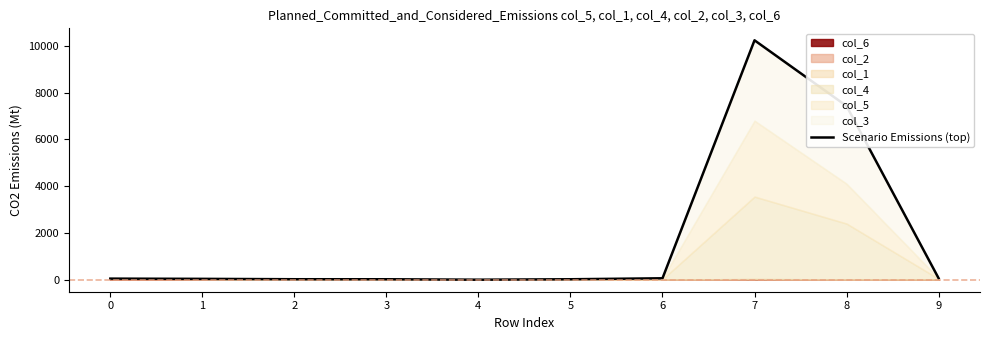

What is the value of the 1st point from the left?

48